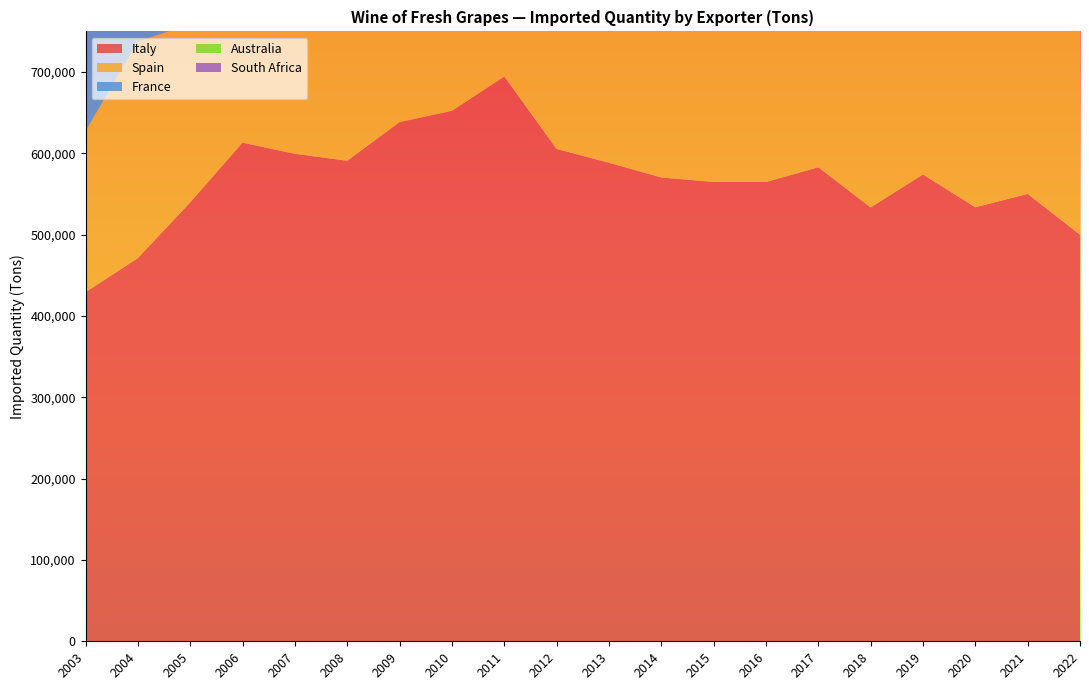

Reading left to right, list all the values displayed in this chart.

Italy: 429171	471149	539606	612982	599264	590719	638263	652142	694230	605224	588301	570143	564675	564606	582662	533359	573882	533549	549948	499792
Spain: 198275	266267	219162	215450	230551	242454	214150	225452	303968	324485	307106	370083	396371	365096	386260	370662	365117	360856	415250	377140
France: 260272	238352	236231	239398	238355	235831	235831	243547	258805	259595	261960	262110	226925	218487	219738	211879	220180	213640	208991	171812
Australia: 23204	31983	40398	39810	45197	28886	38440	42481	50647	46351	41677	40069	43408	41935	45390	47005	43810	41842	40356	38666
South Africa: 18643	24240	37399	38588	57718	63925	70922	71842	87340	79960	97078	84638	83472	80771	82858	98938	69277	70049	69075	63895